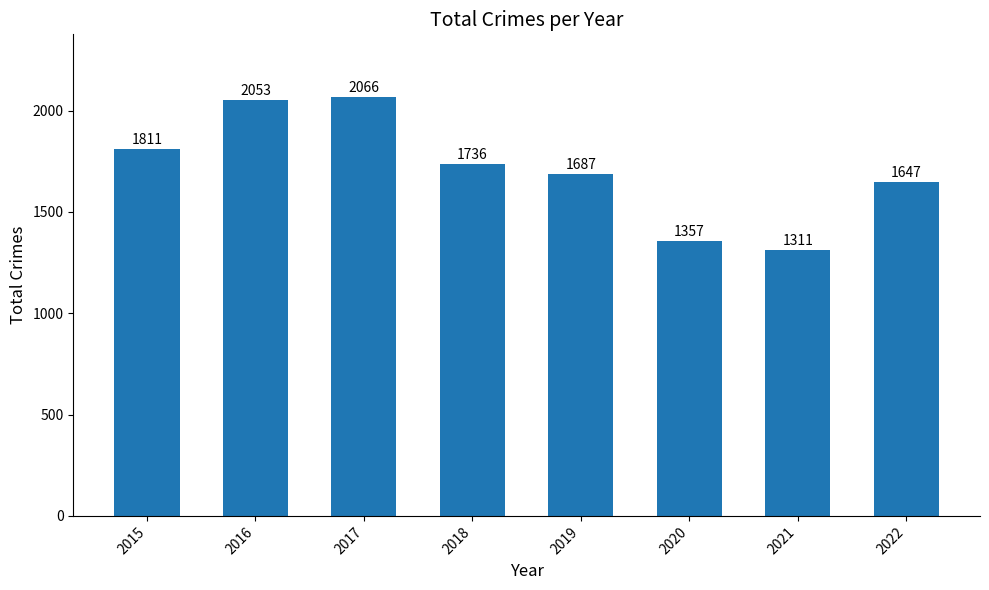

Where is the data nearest to the value 1688?

2019